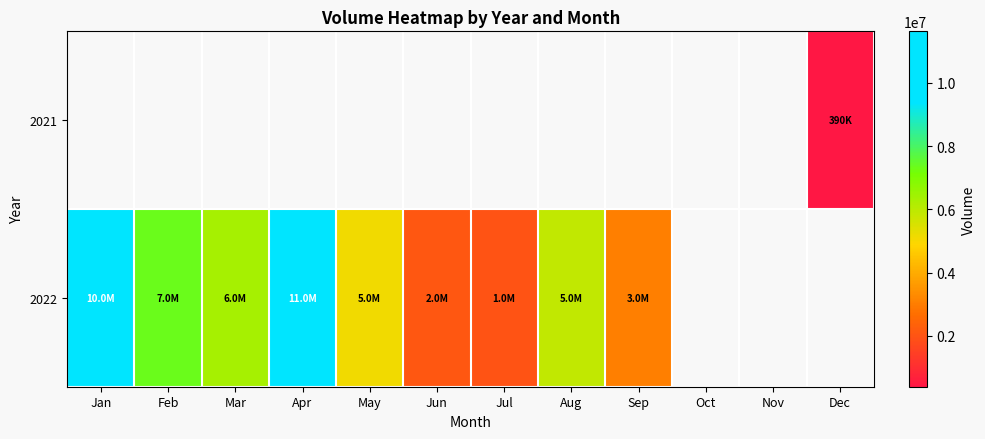

Which label corresponds to the largest value in the chart?

Apr